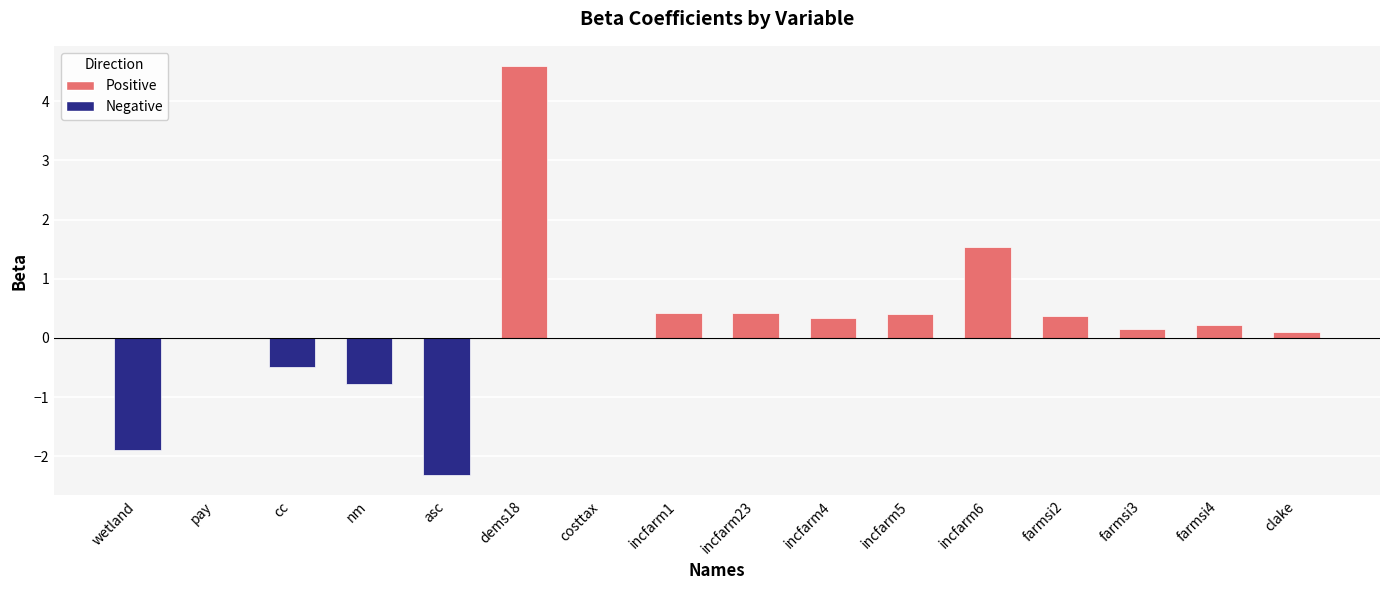

Which label corresponds to the largest value in the chart?

dems18